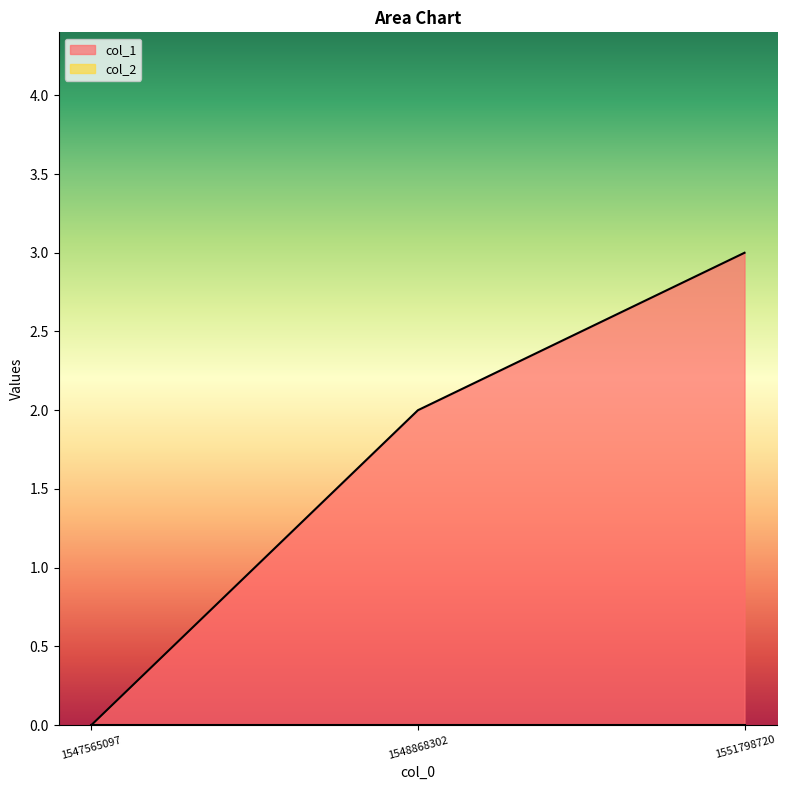

Does the chart have visible grid lines?

No